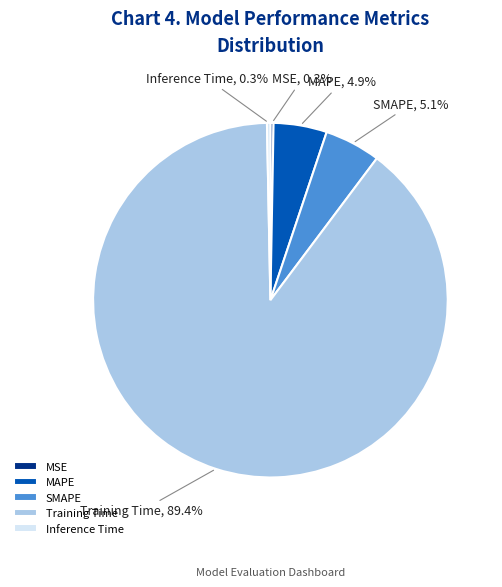

Between Inference Time and MAPE, which is larger?

MAPE